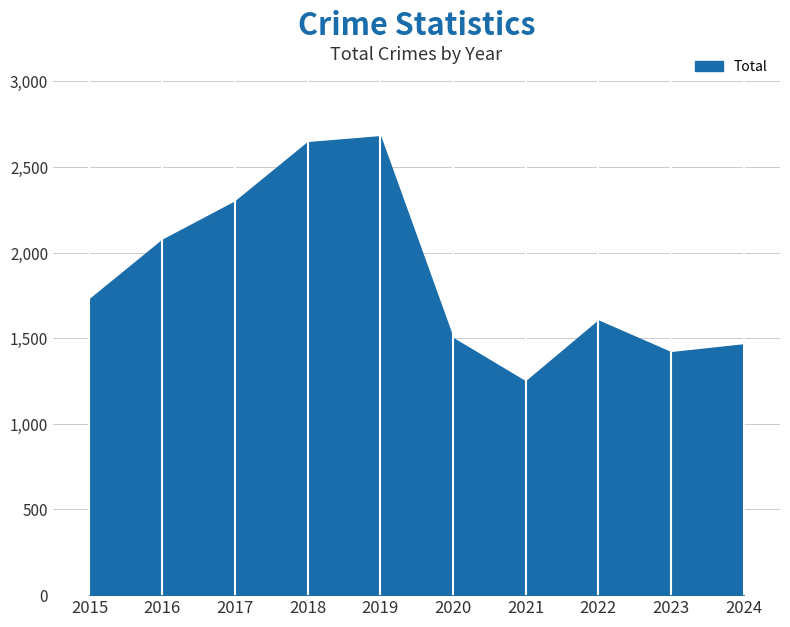

What is the approximate value at 2024, to the nearest 10?

1460